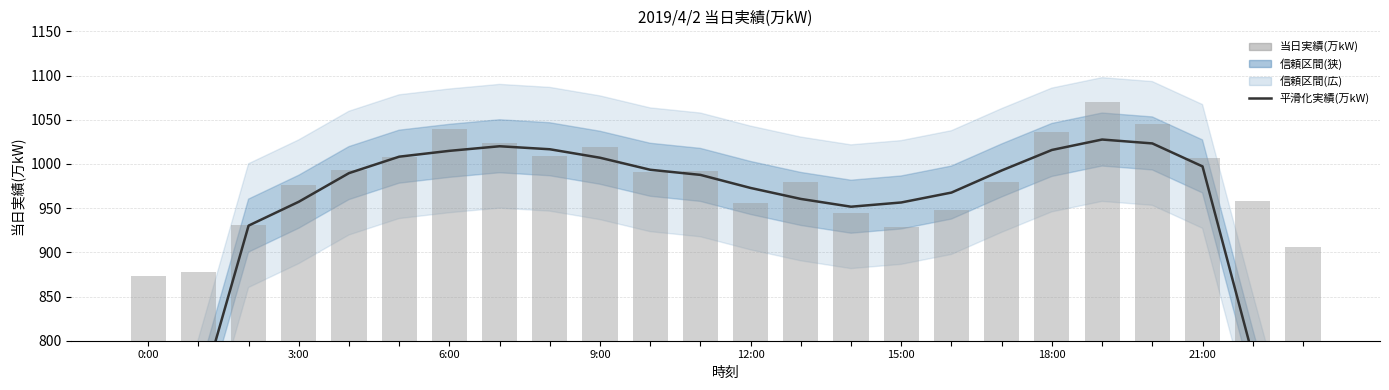

Is it true that 当日実績(万kW) equals 447.8 at 3:00?

False